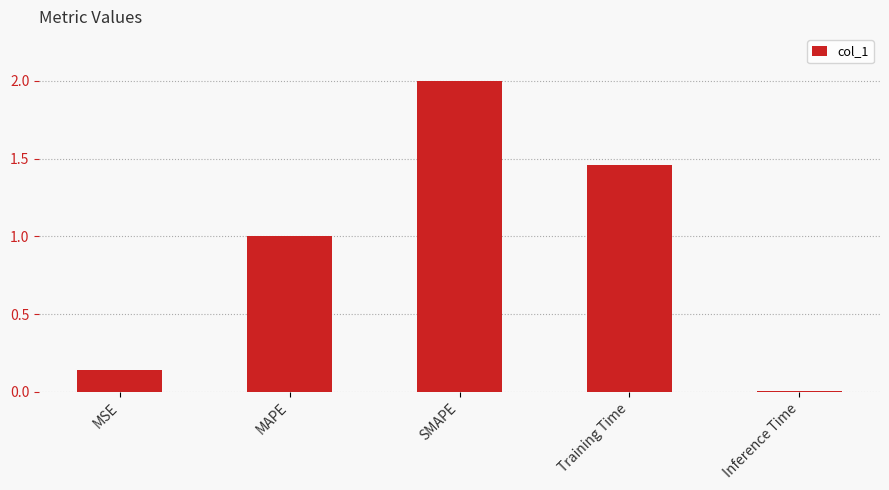

What is the label of the 4th bar from the left?

Training Time